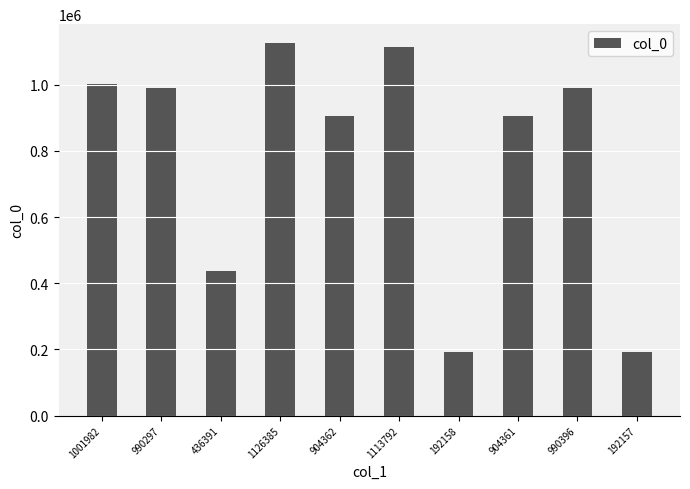

How many data points are less than 990297?

5